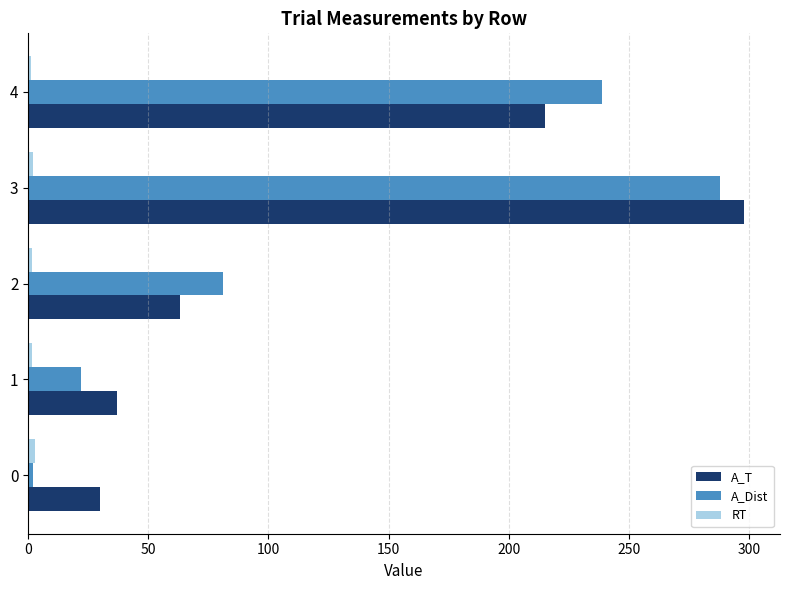

The A_T series shows 40.0 at 0. True or false?

False